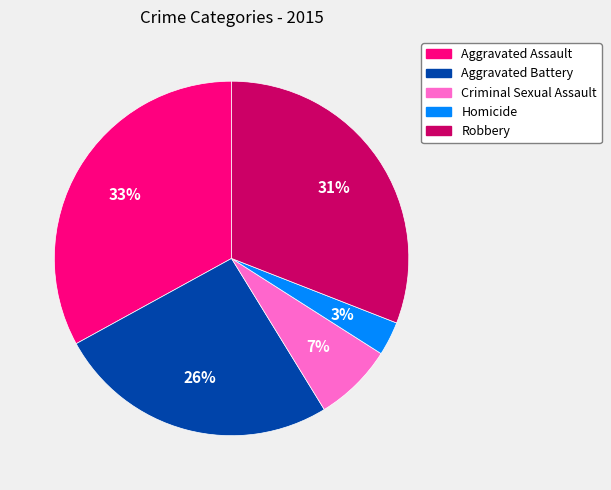

The Homicide slice represents 3% of the pie. True or false?

True